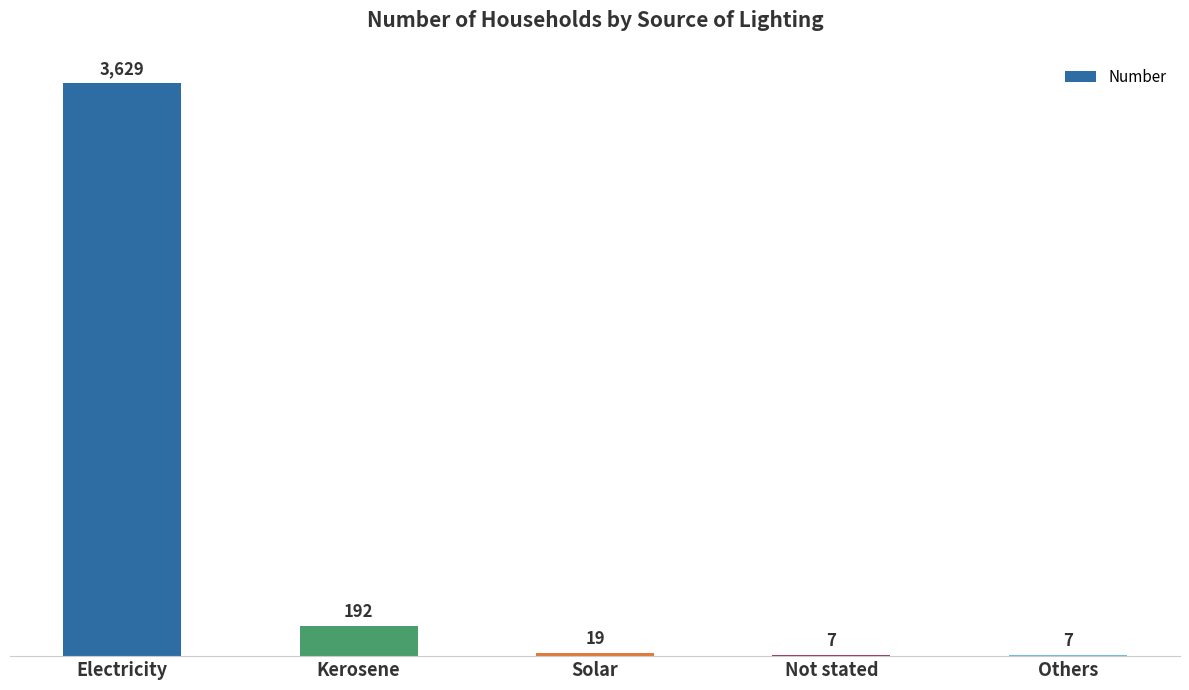

Count the number of data series in this chart.

1